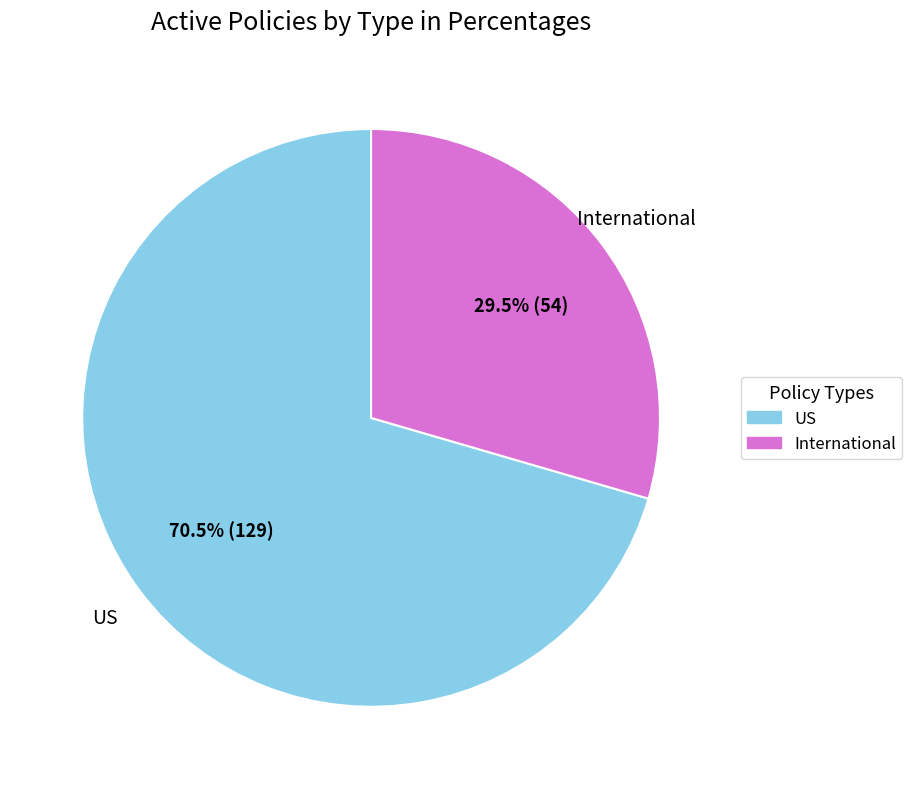

Does International represent more than half of the total?

No